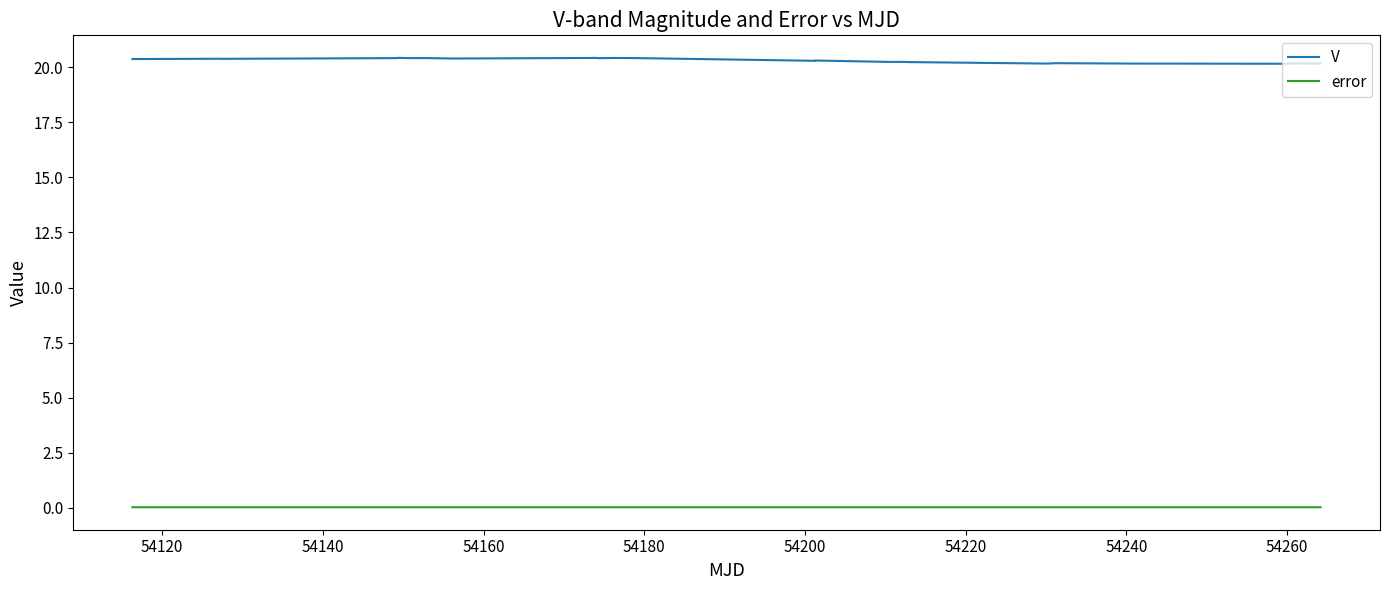

Rank the series by their maximum value, from lowest to highest.

error, V